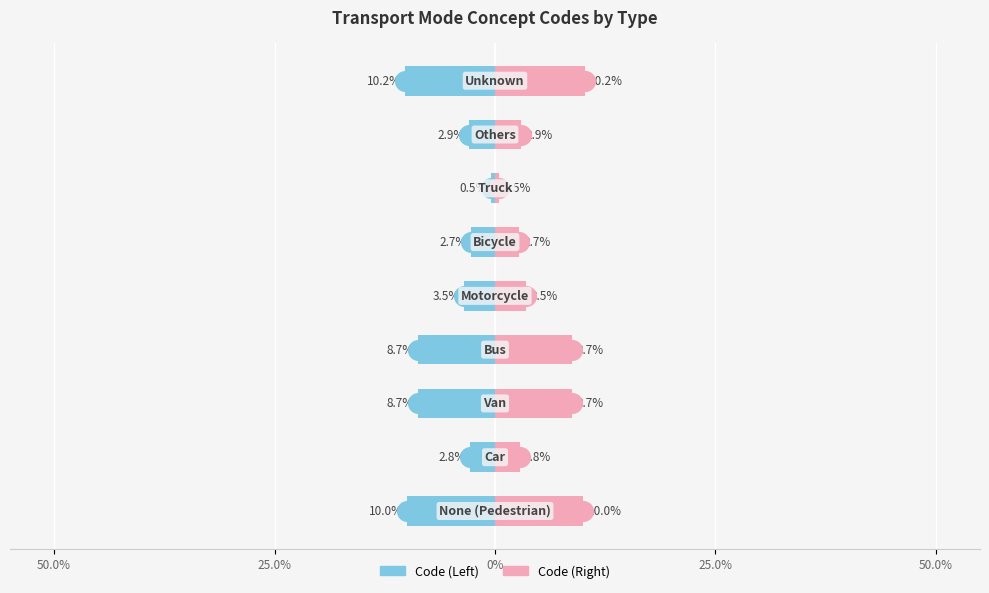

Which series has the largest total across all categories?

Code (Right)